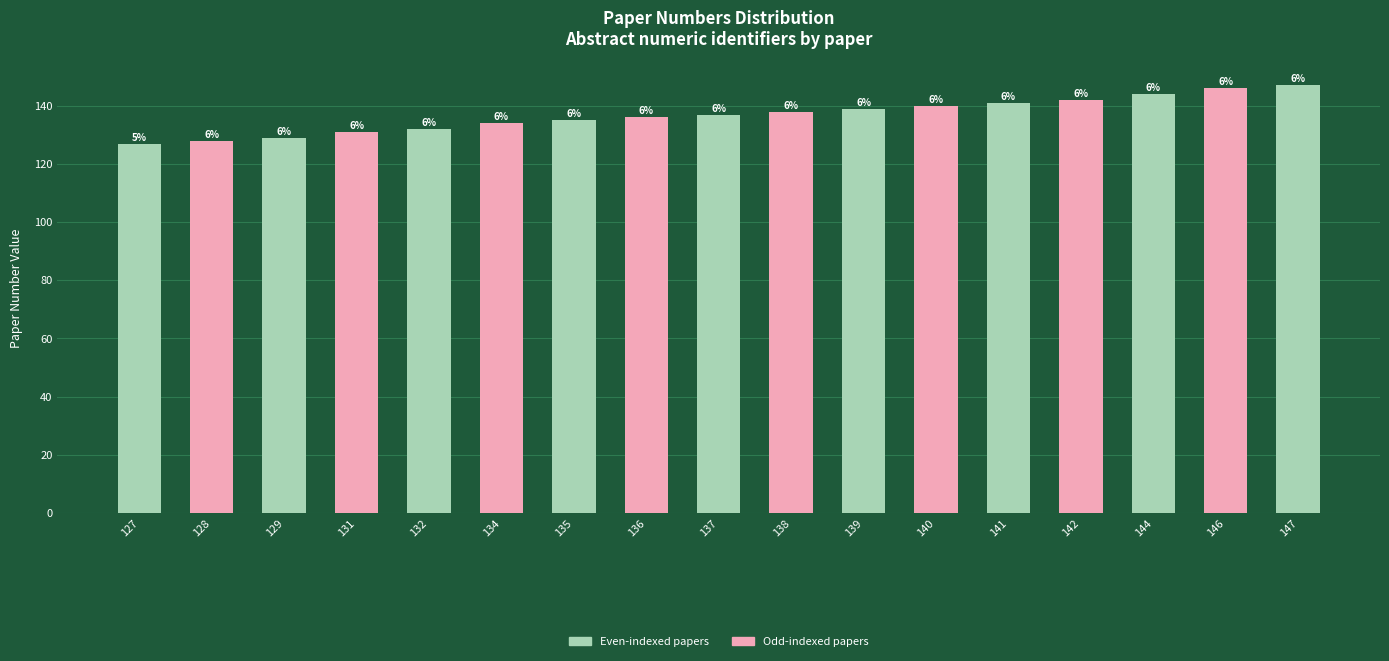

Which category has the highest value across all series?

147